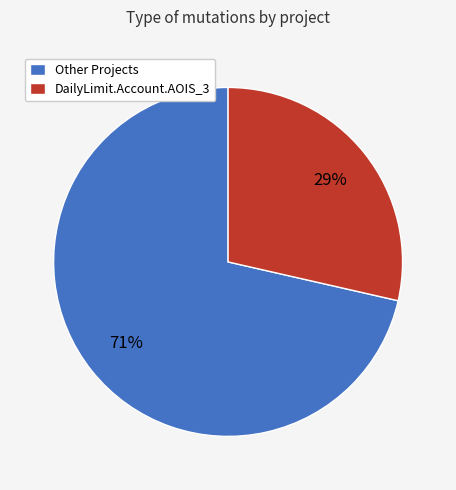

Is Other Projects the majority of the pie?

Yes